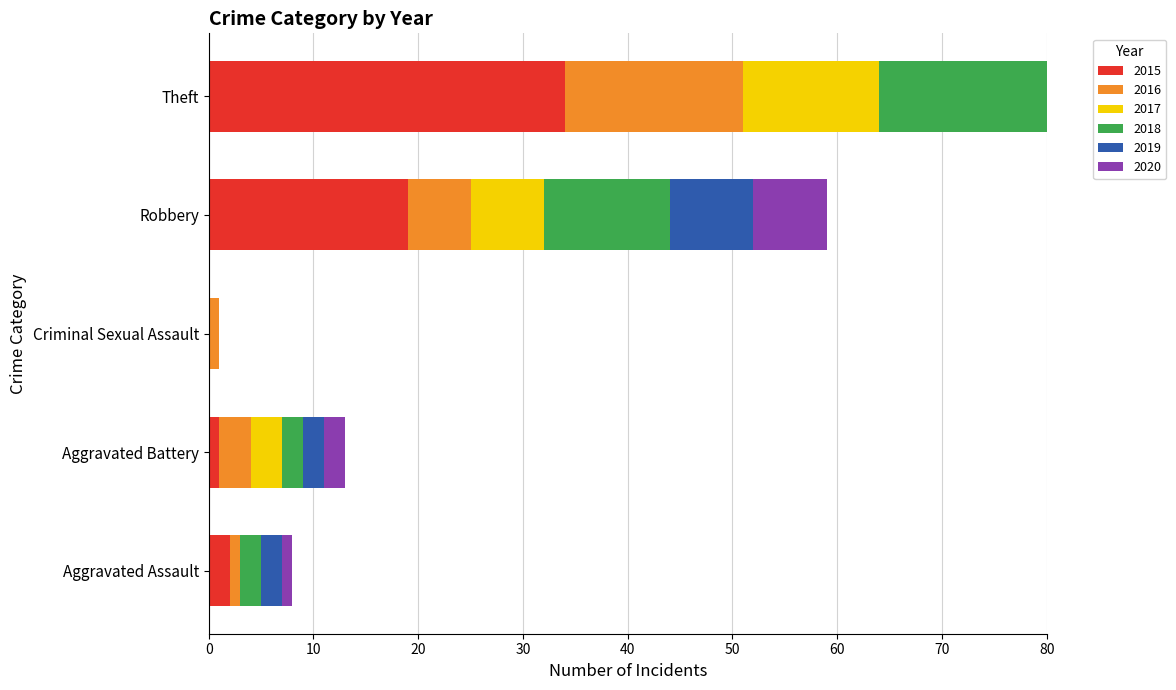

Is it true that 2017 equals 20 at Theft?

False